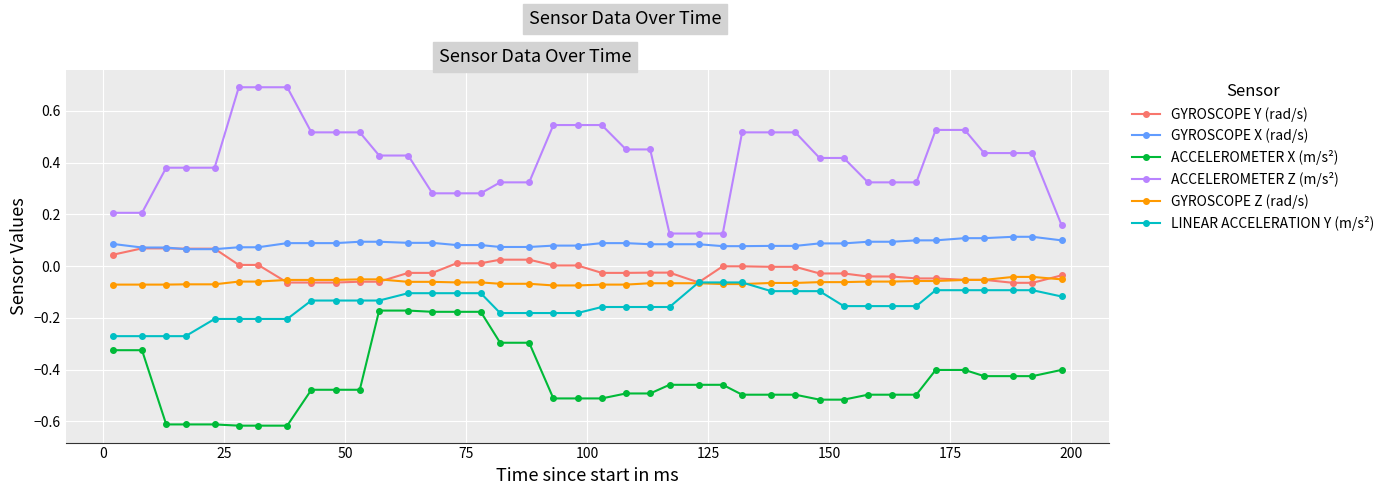

True or false: ACCELEROMETER Z (m/s²) and GYROSCOPE X (rad/s) intersect in this chart.

False